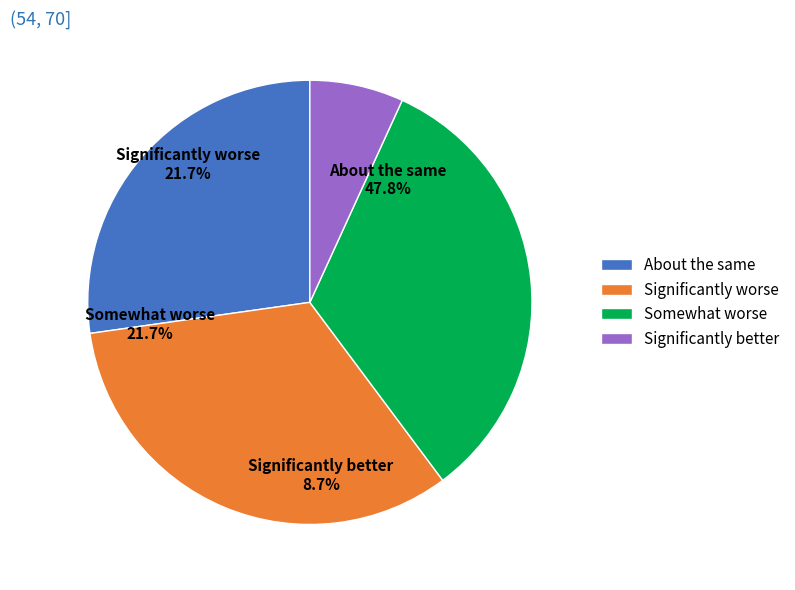

The 3 slice represents 1% of the pie. True or false?

False